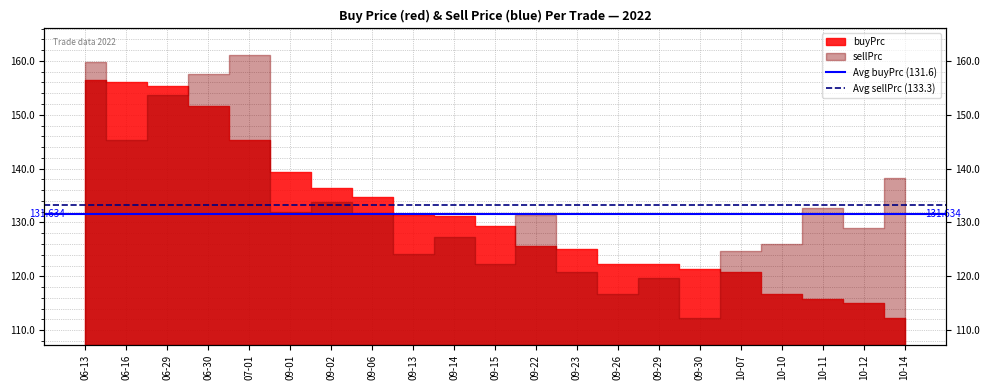

Rank the series at 06-13 from lowest to highest value.

Avg buyPrc (131.6), Avg sellPrc (133.3)